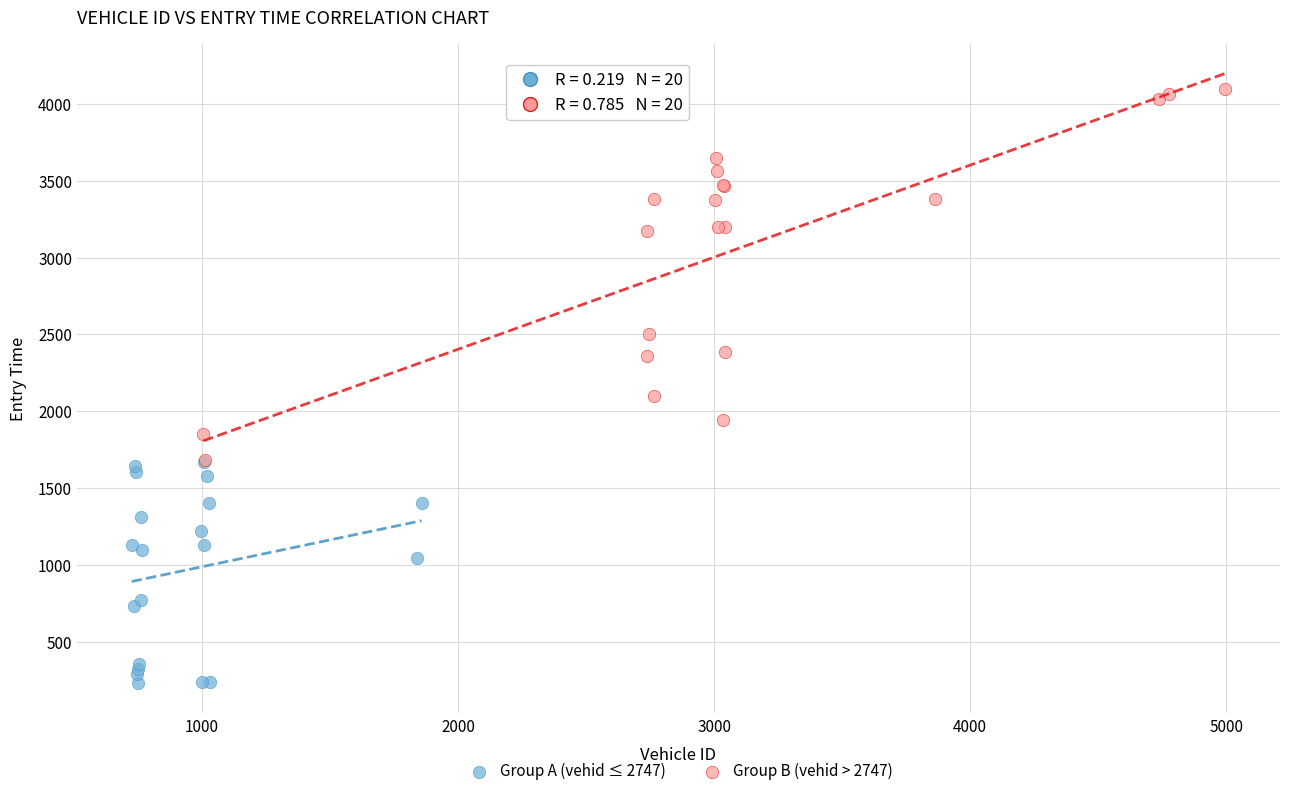

Which series contains the lowest Y value?

Group A (vehid ≤ 2747)